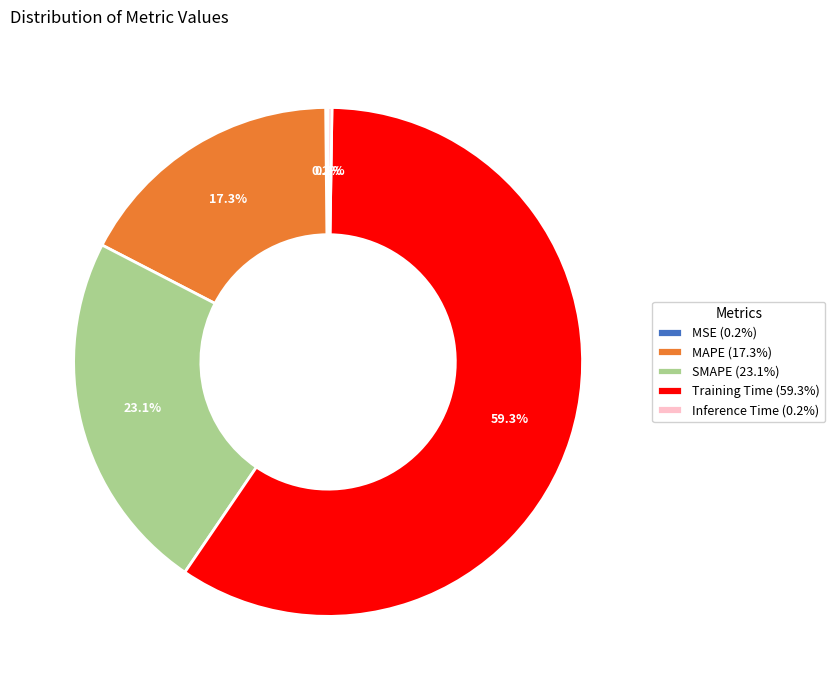

Is the sum of SMAPE (23.1%) and MAPE (17.3%) greater than half?

No